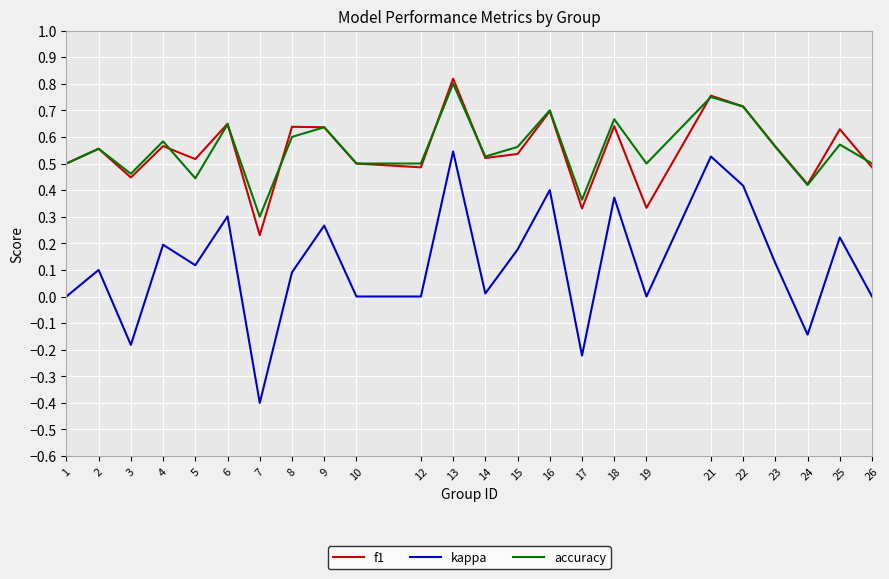

At how many categories does at least one series exceed 0?

24